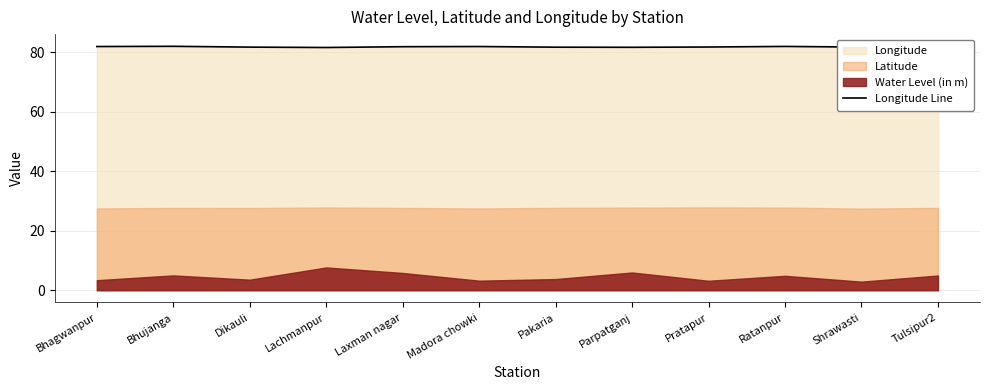

Rank the categories by value from highest to lowest.

Bhujanga, Ratanpur, Madora chowki, Bhagwanpur, Laxman nagar, Pratapur, Shrawasti, Dikauli, Pakaria, Tulsipur2, Parpatganj, Lachmanpur